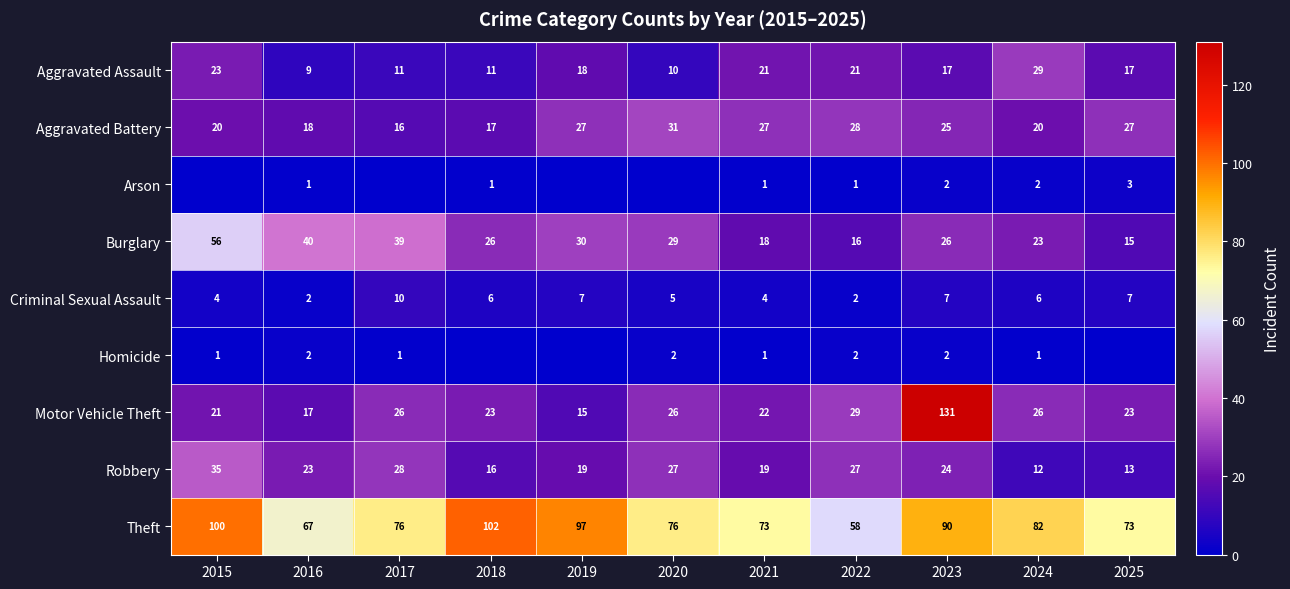

What is the difference between the Aggravated Assault values at 2017 and 2016?

2